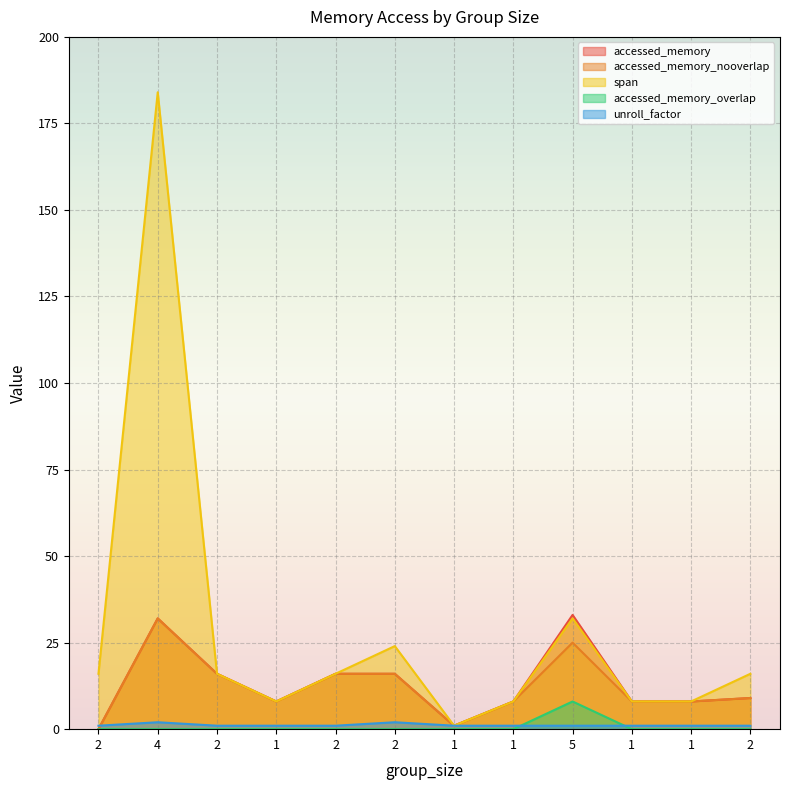

Where do accessed_memory_nooverlap and unroll_factor first cross each other?

2 and 4